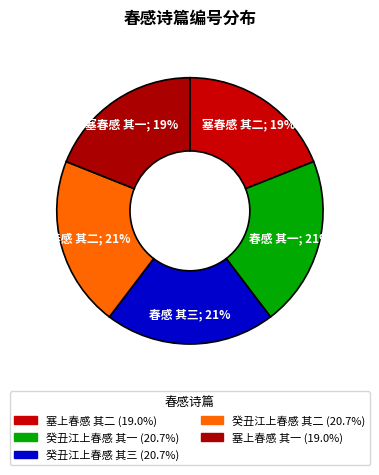

What percentage do 塞上春感 其一 and 塞上春感 其二 together represent?

37.9%